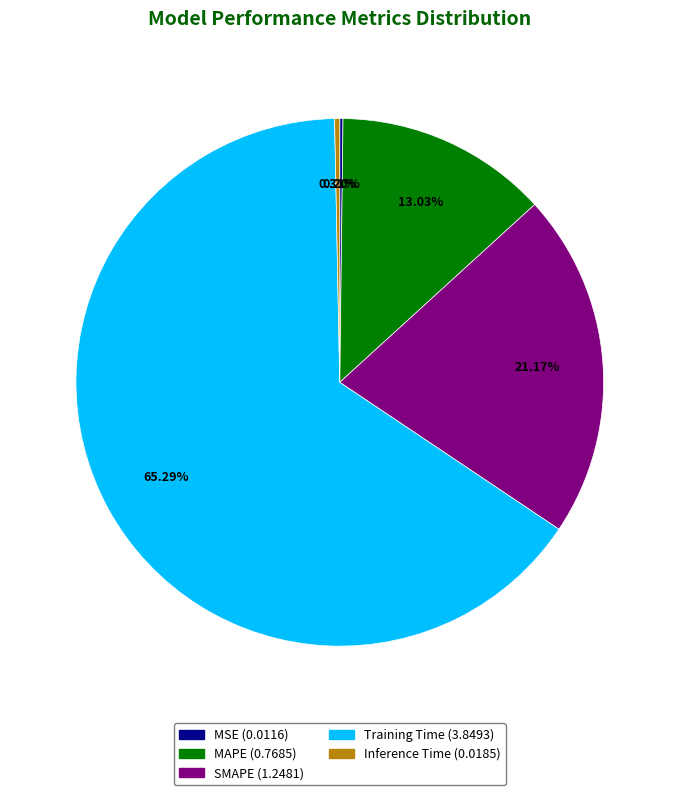

To the nearest percent, what percentage of the pie is SMAPE?

21%